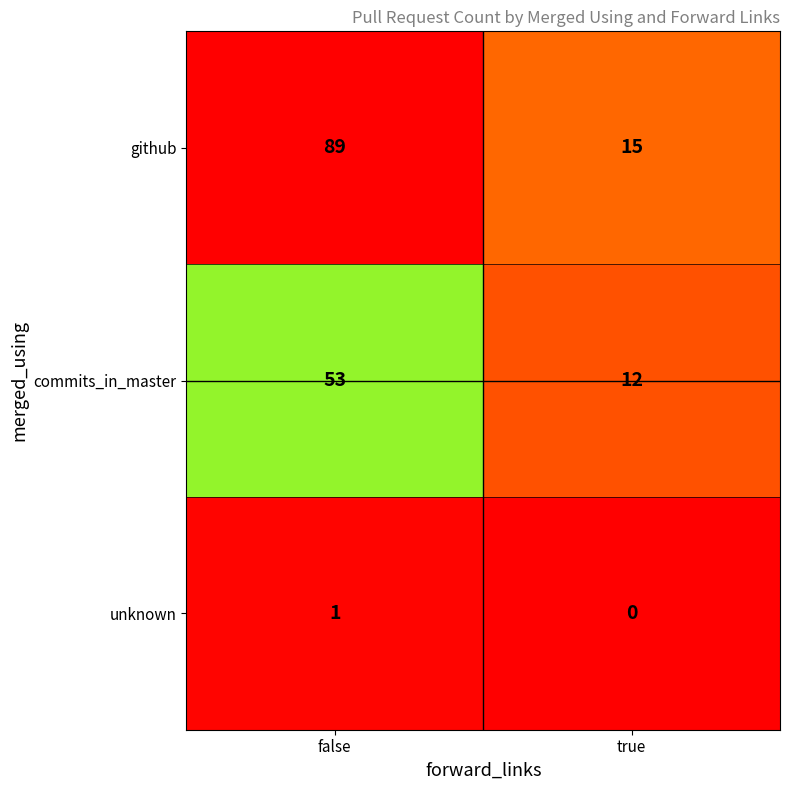

At which label does github reach its minimum?

true